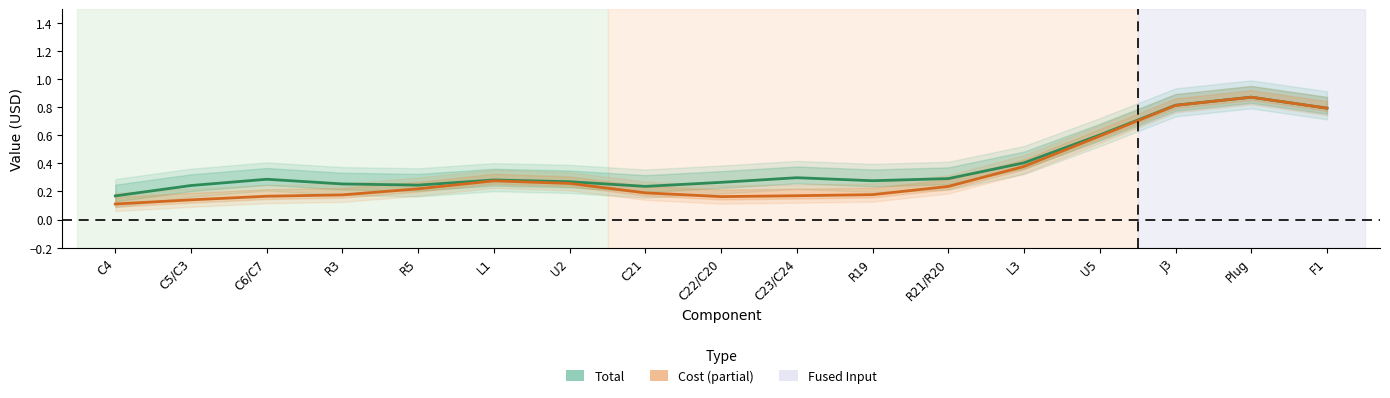

List the series in order of their peak value, lowest first.

Cost, Total